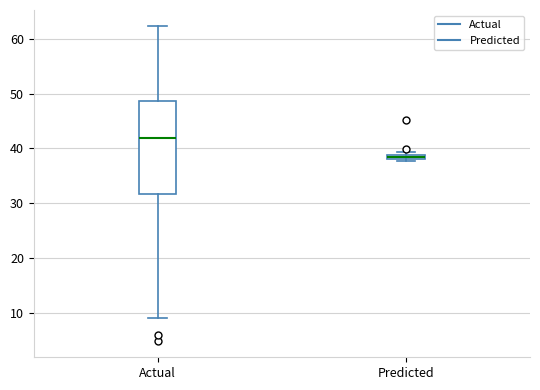

Where is the upper edge of the box for Predicted on the y-axis? The values are not printed on the chart, so give them approximately, as read against the axis.

39